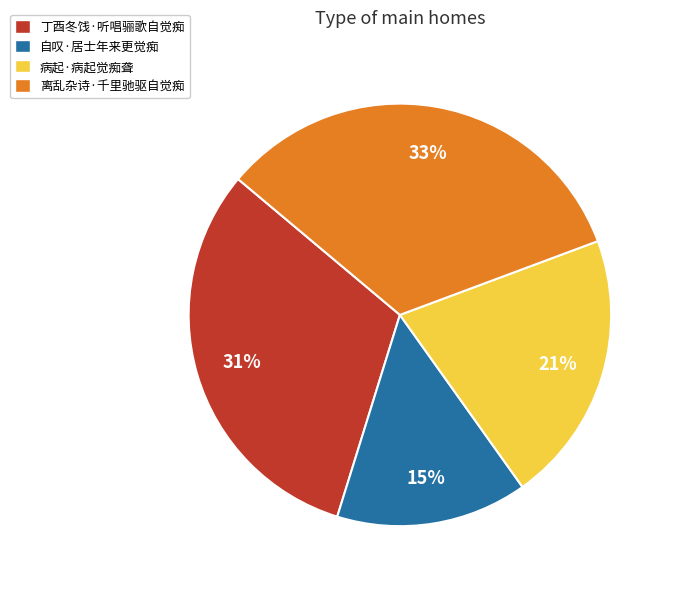

Do 丁酉冬饯·听唱骊歌自觉痴 and 离乱杂诗·千里驰驱自觉痴 together represent more than half of the pie?

Yes